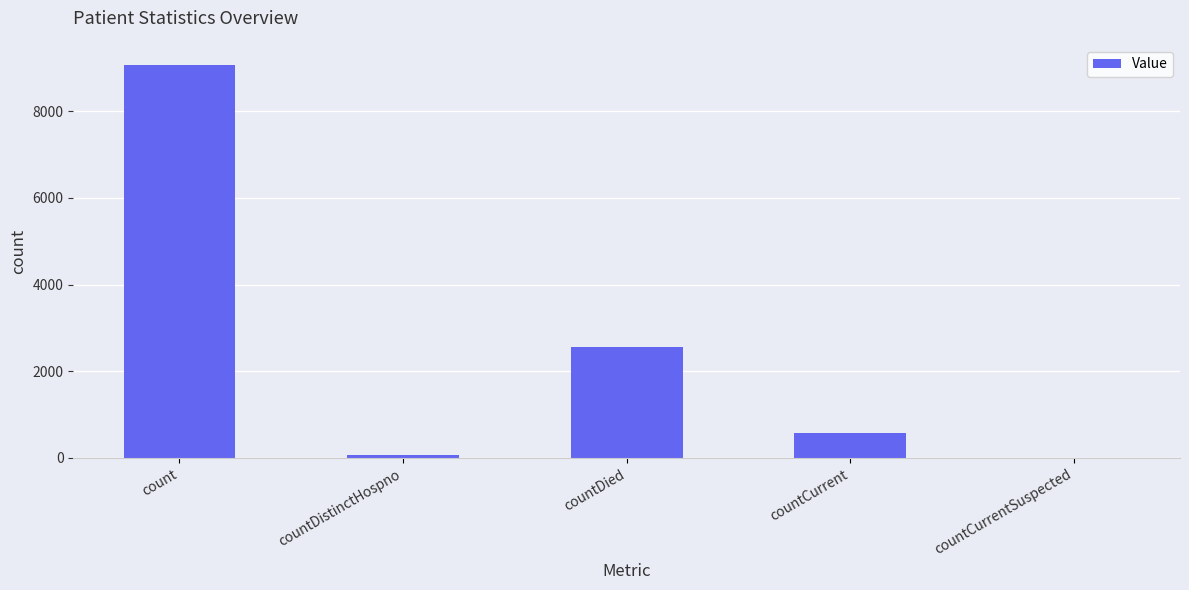

The chart shows a value of 578 at countCurrent. True or false?

True